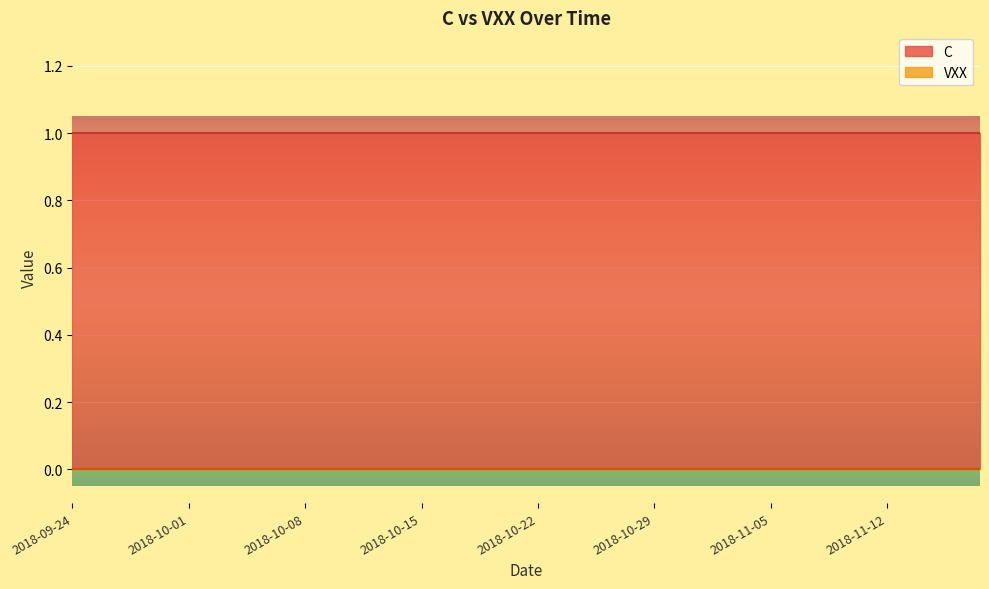

True or false: VXX and C cross at least once.

False